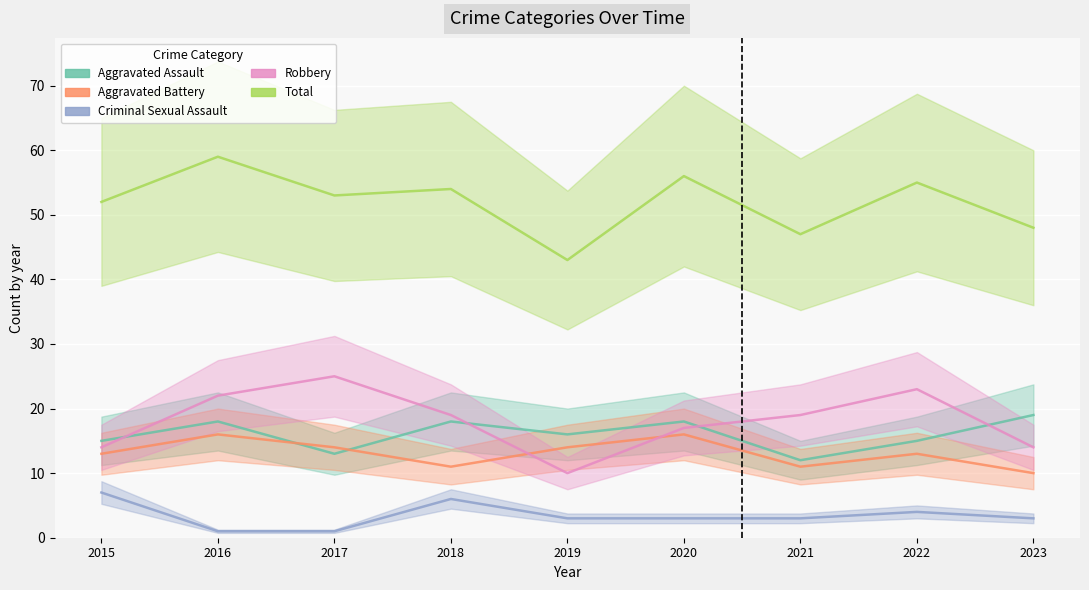

Is the value of Aggravated Assault at 2020 greater than the value of Robbery at 2015?

Yes